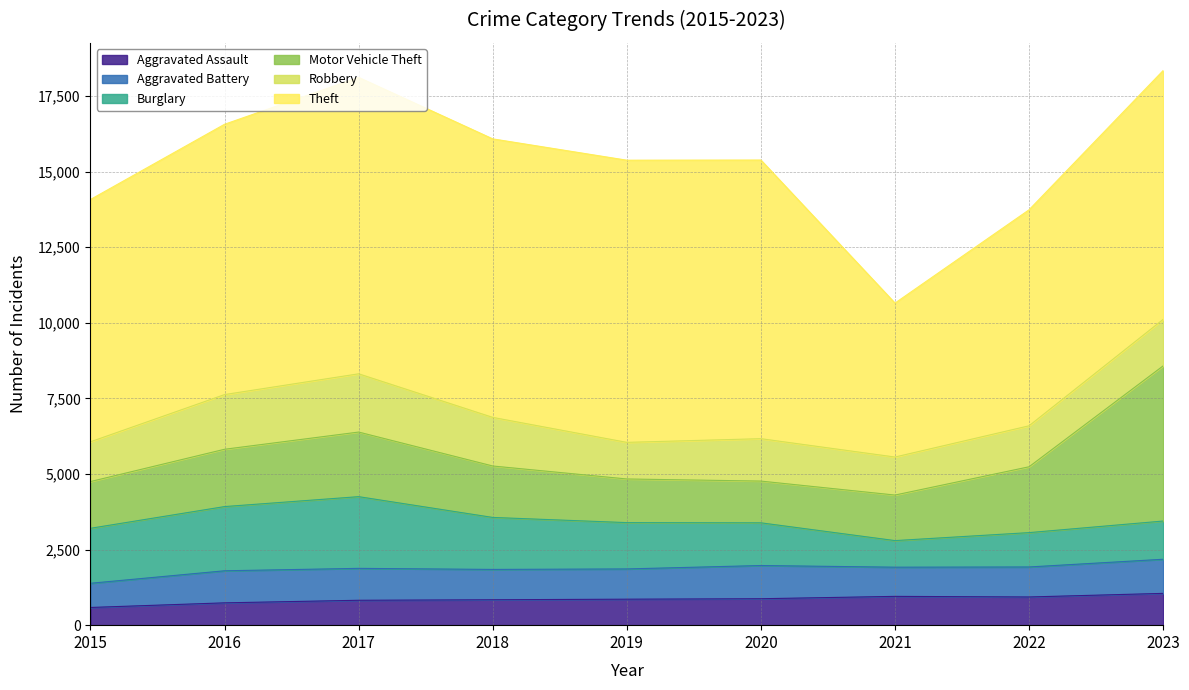

What is the total value across all series at 2016?

16562